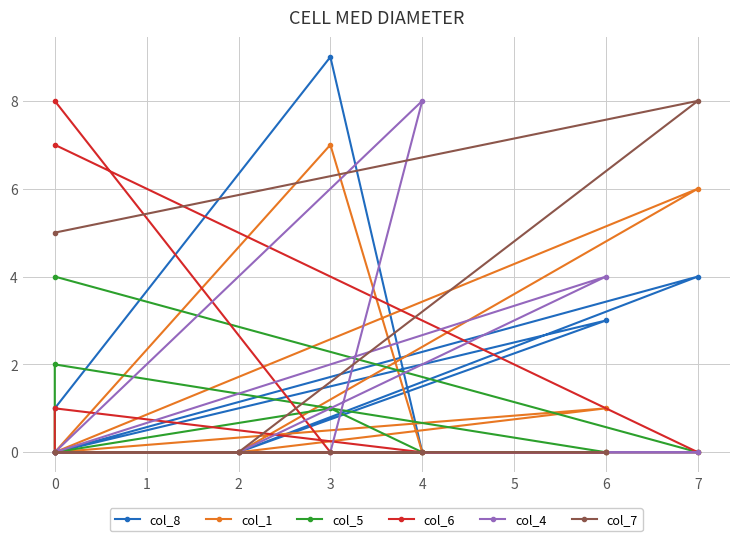

Count the col_8 values in the range 0 to 3.

7